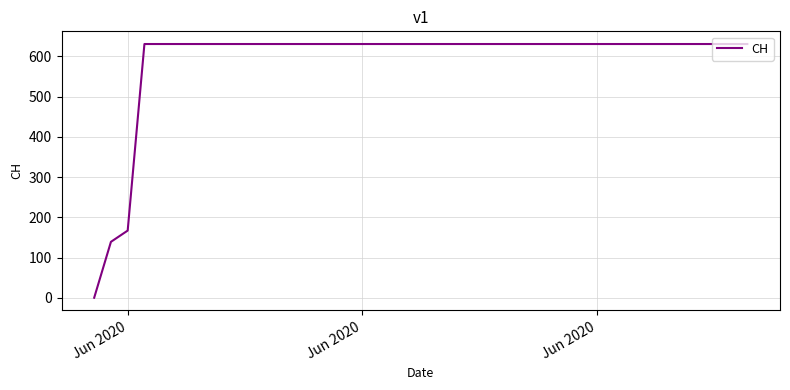

Is this an area chart (filled region under the line)?

No